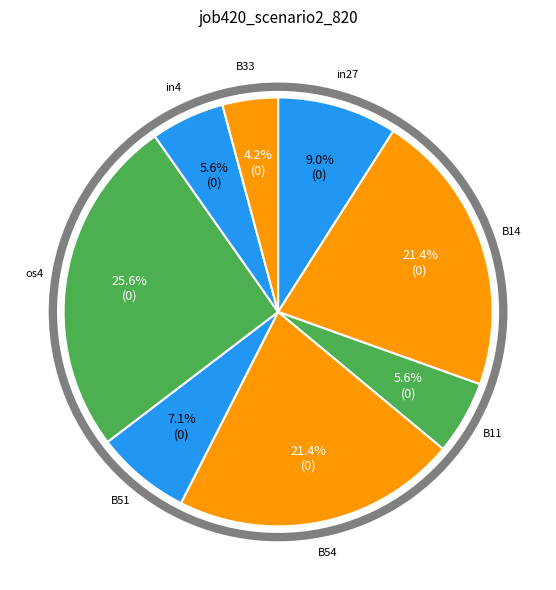

The B14 slice represents 21% of the pie. True or false?

True